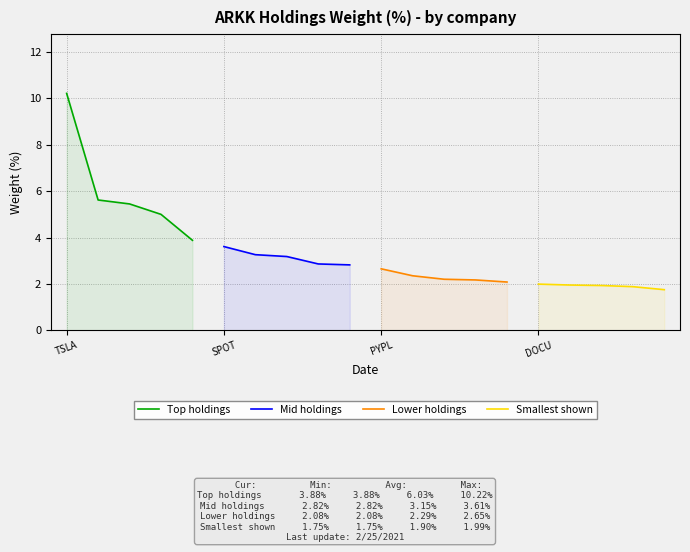

What is the maximum value for Top holdings?

10.2